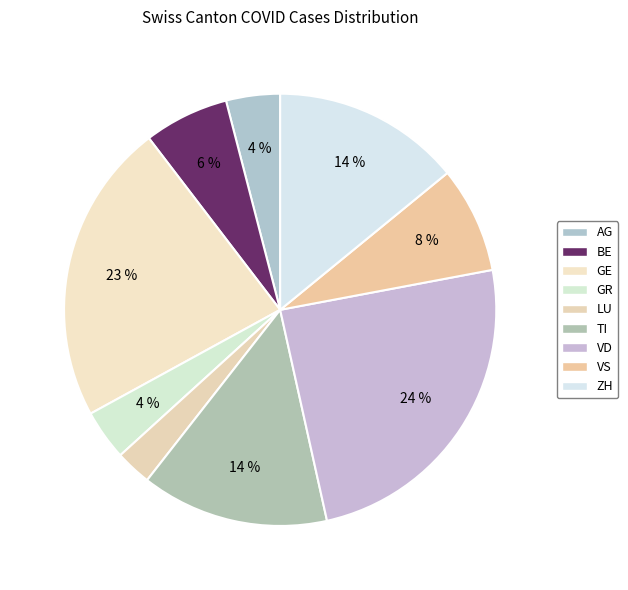

Count the number of slices in the pie.

9